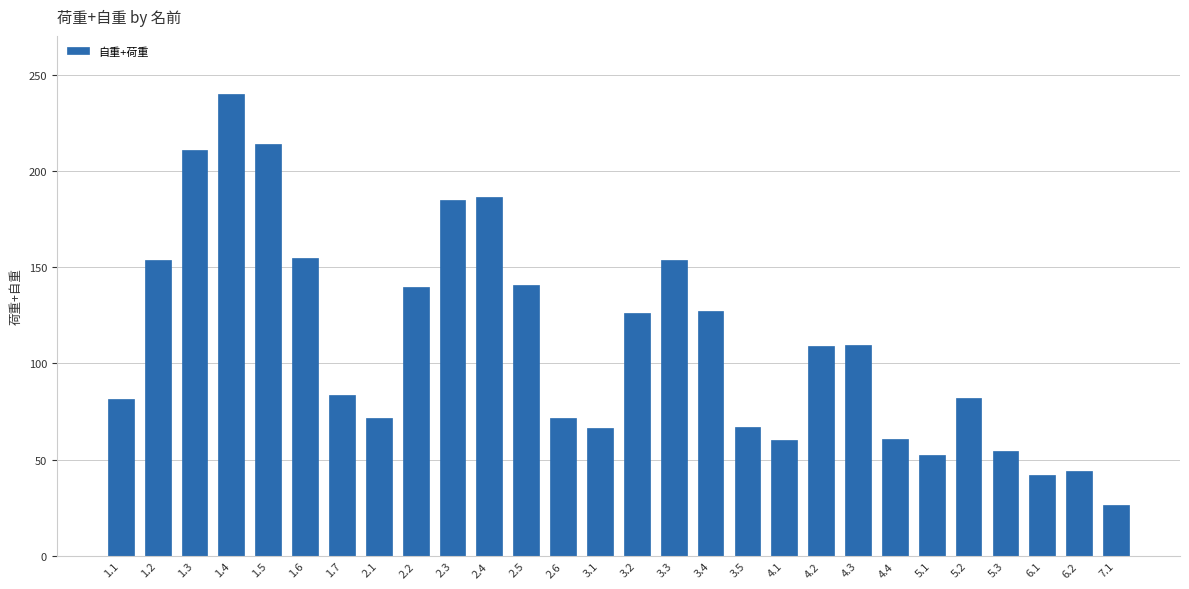

What position from the right is 4.3?

8